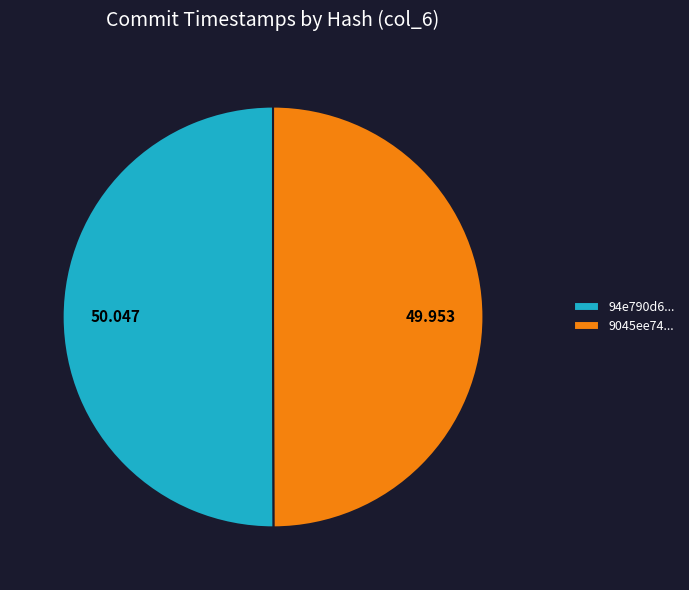

Combined, do 9045ee74... and 94e790d6... account for over 50%?

Yes